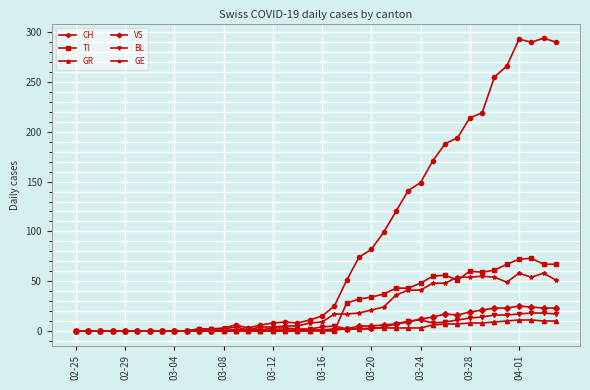

What is the sum of all BL values?

226